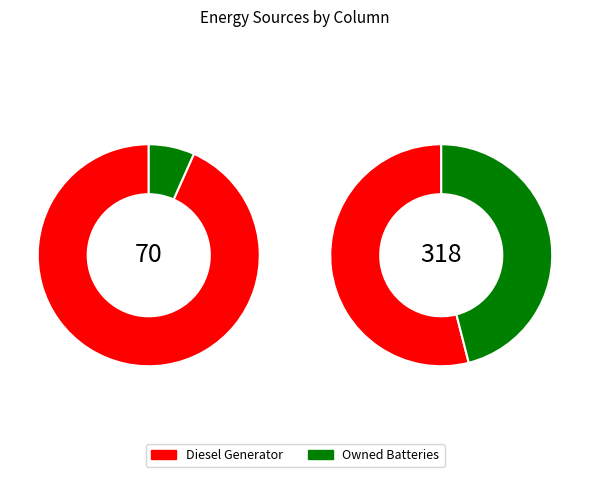

To the nearest percent, what is the combined percentage of Owned Batteries and Diesel Generator?

100%